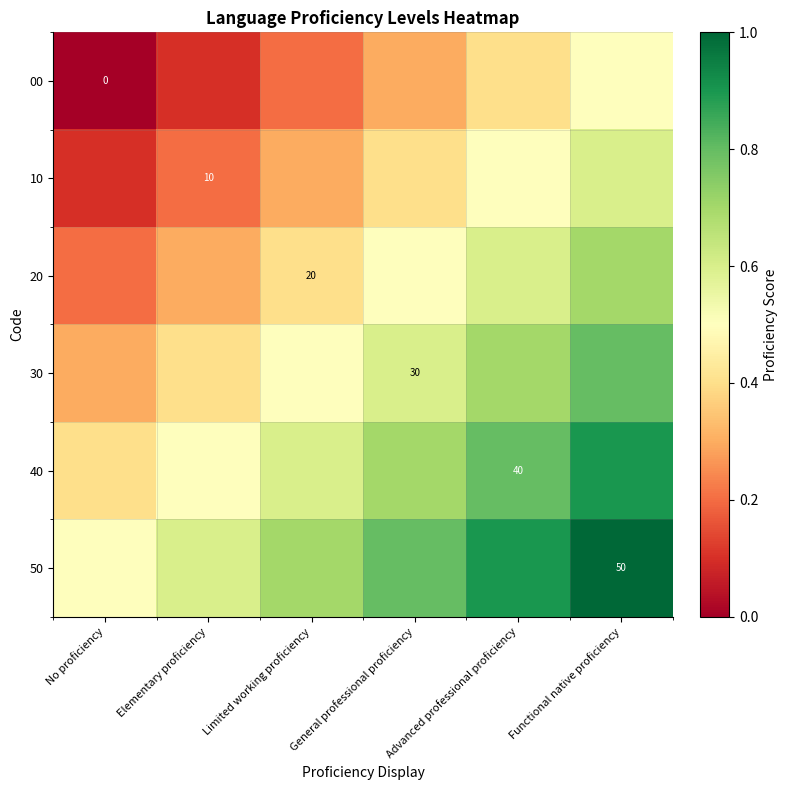

What is the sum of the 10 values at General professional proficiency and Limited working proficiency?

0.7